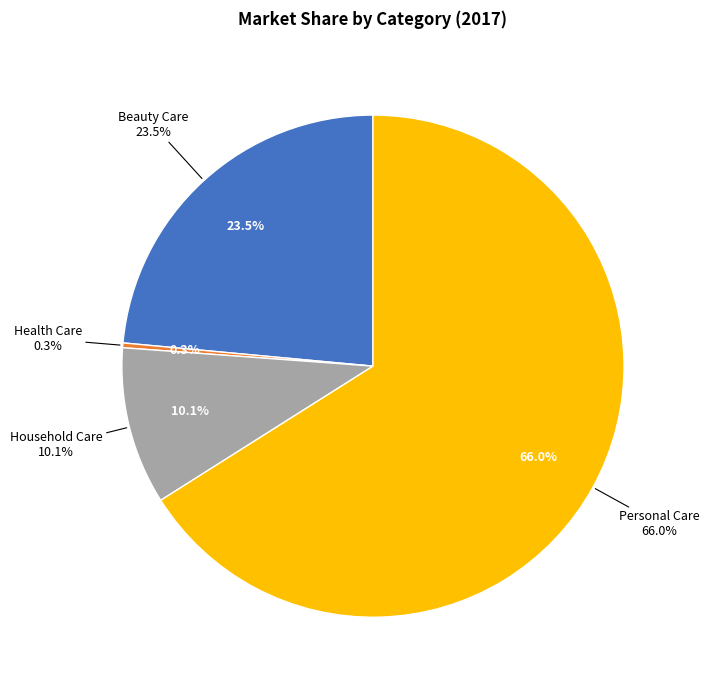

Is the sum of Beauty Care and Personal Care greater than half?

Yes